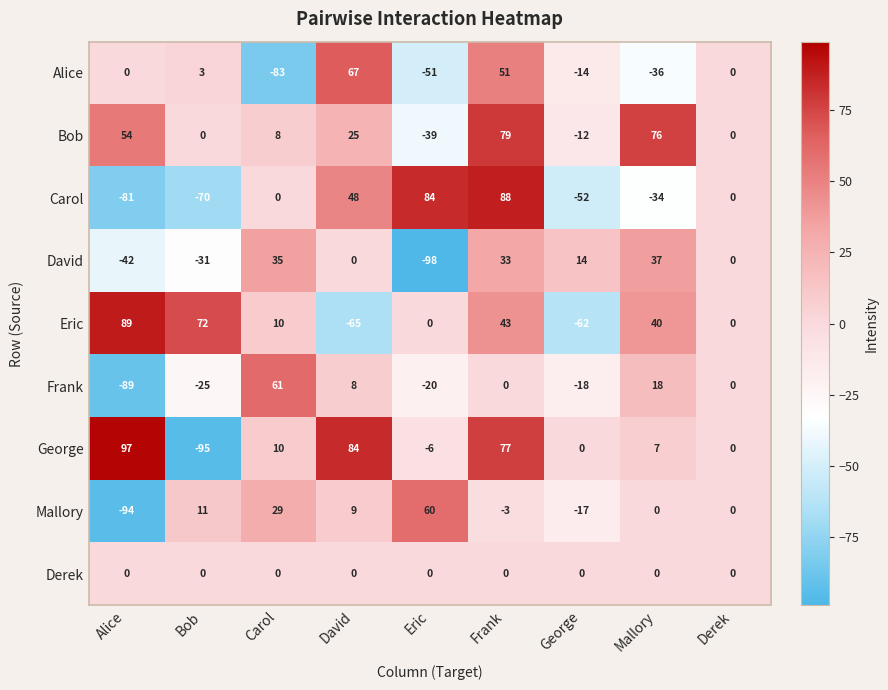

Which category has the lowest value in the Carol series?

Alice